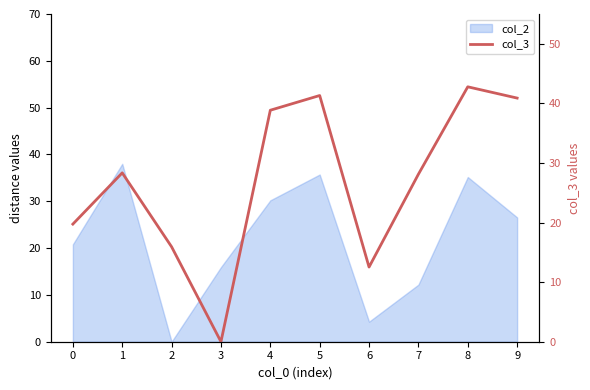

Is it true that the value at 6 is 20.0?

False